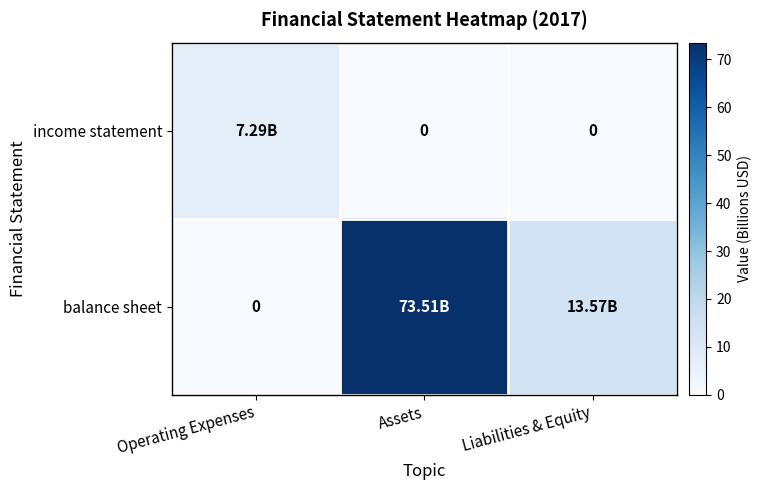

True or false: balance sheet has a value of 110.7 at Assets.

False